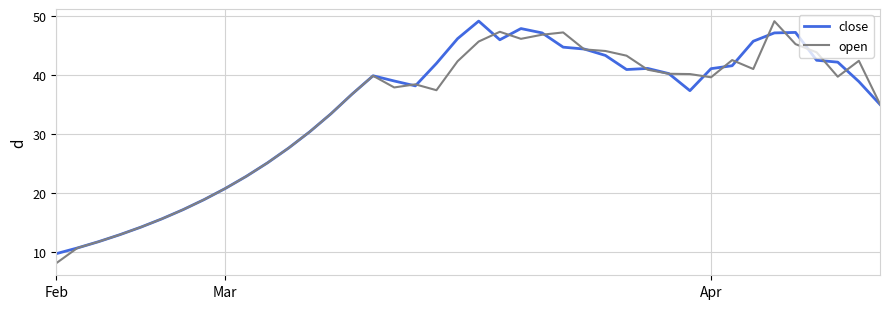

What is the minimum value shown in the chart?

8.1